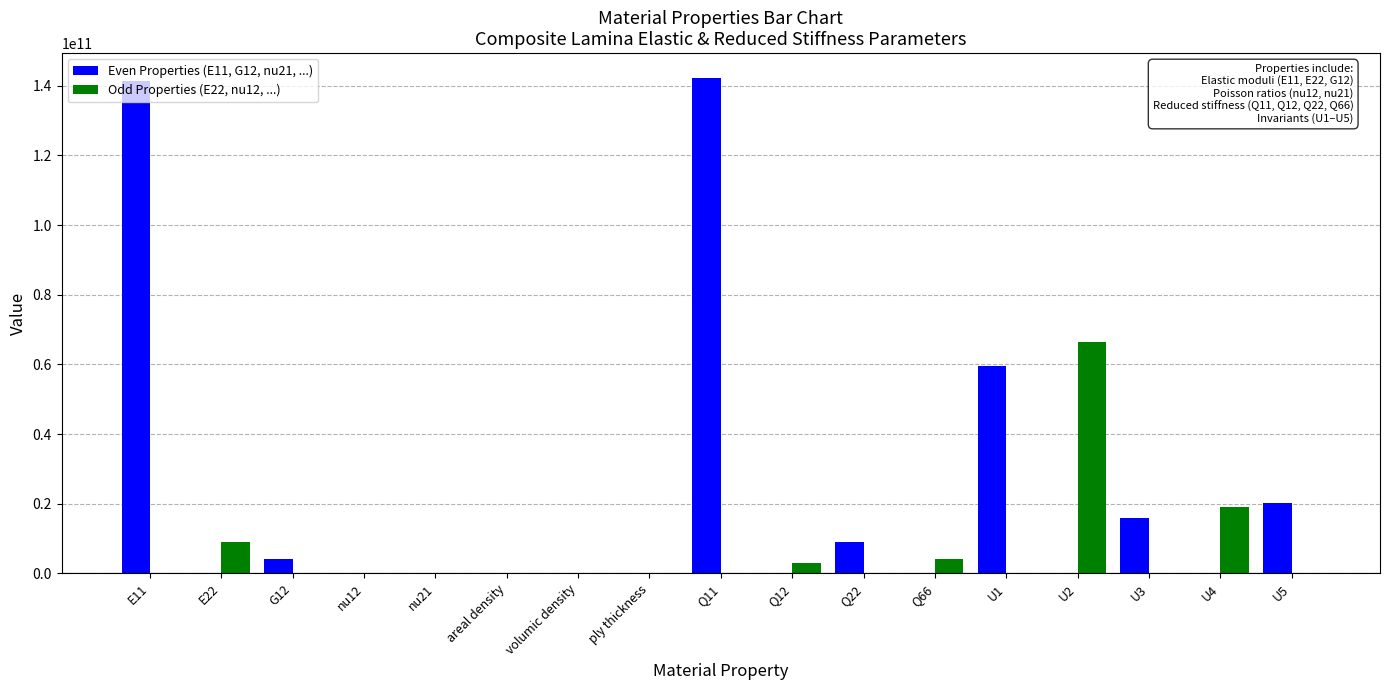

The value of Even Properties (E11, G12, nu21, ...) at Q12 is -55372921944.8. True or false?

False